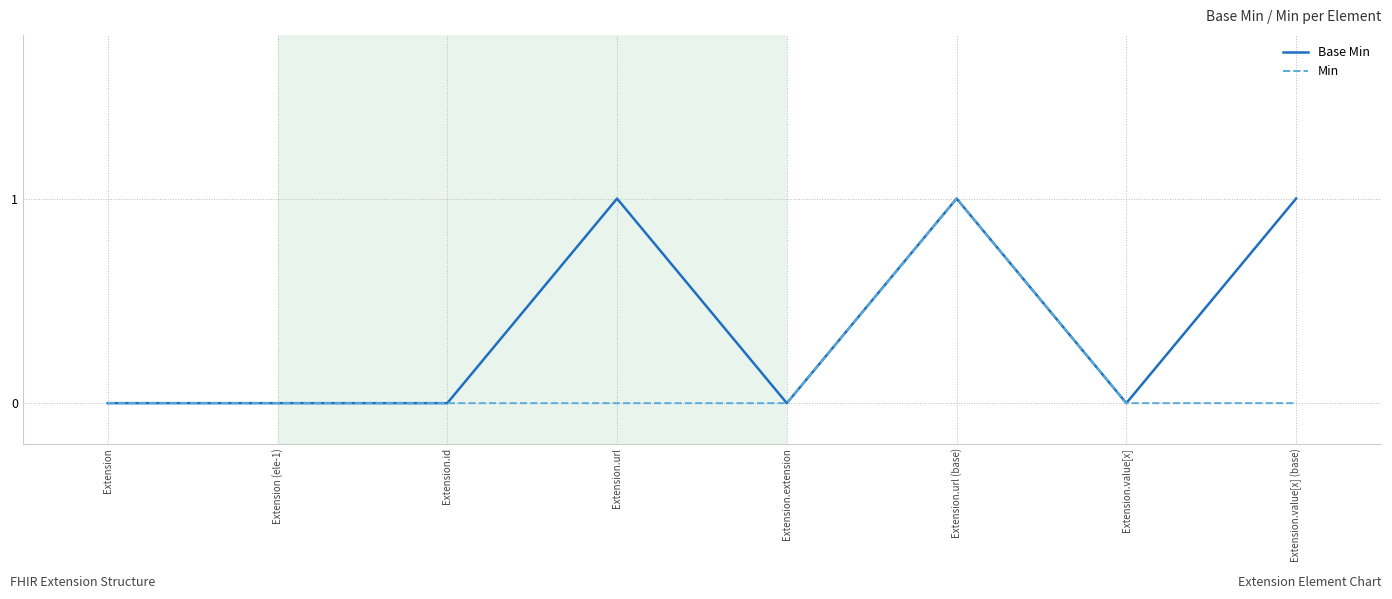

Reading left to right, list all the values displayed in this chart.

Base Min: Extension=0	Extension (ele-1)=0	Extension.id=0	Extension.url=1	Extension.extension=0	Extension.url (base)=1	Extension.value[x]=0	Extension.value[x] (base)=1
Min: Extension=0	Extension (ele-1)=0	Extension.id=0	Extension.url=0	Extension.extension=0	Extension.url (base)=1	Extension.value[x]=0	Extension.value[x] (base)=0